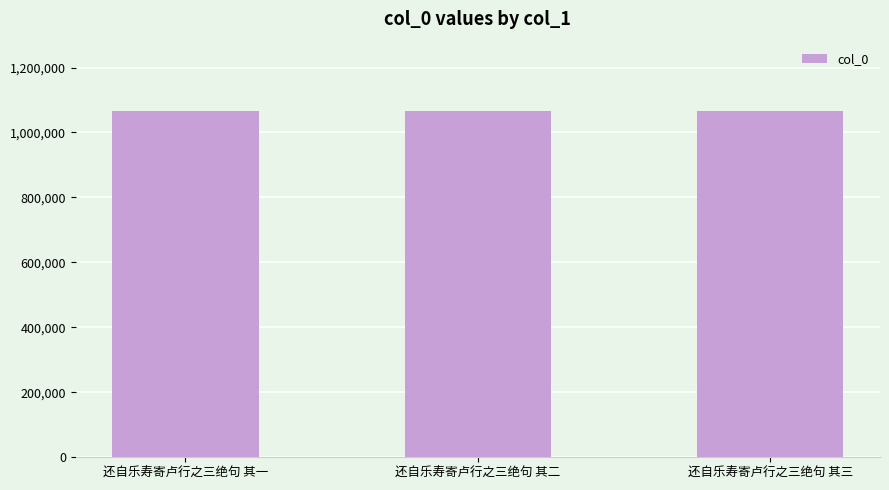

What is the ratio of the value at 还自乐寿寄卢行之三绝句 其一 to the value at 还自乐寿寄卢行之三绝句 其二?

1.0